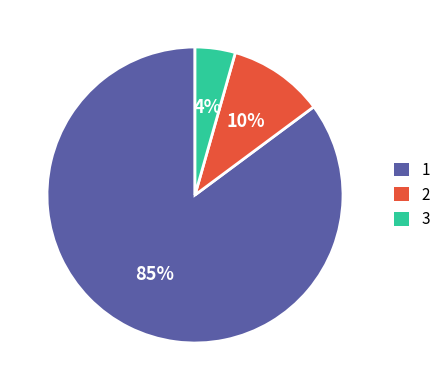

Which category has the smallest portion of the pie?

3